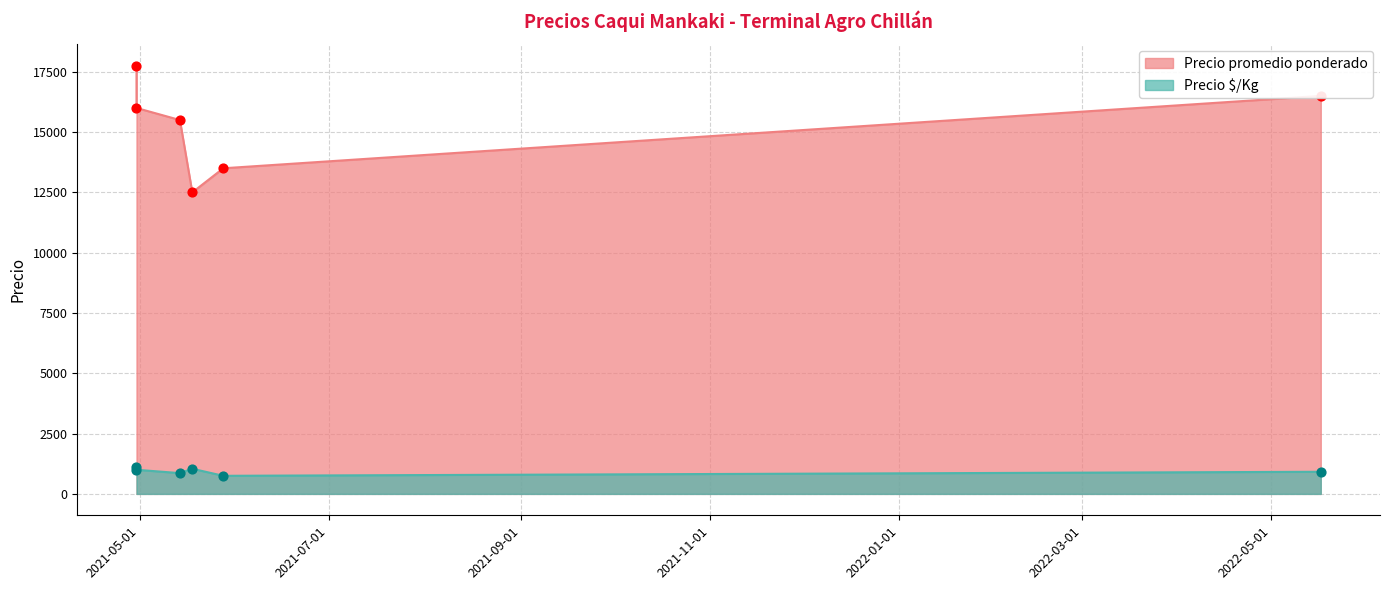

What is the total value across all series at 2021-05-18?

13542